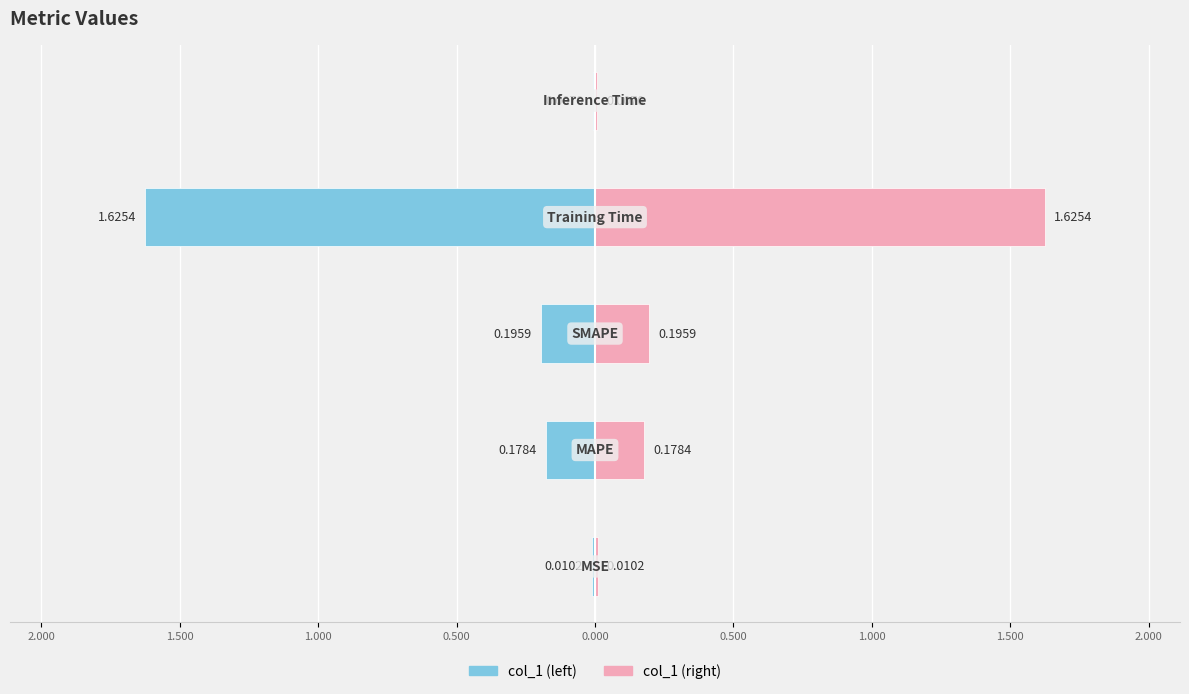

How many groups of bars are there?

5